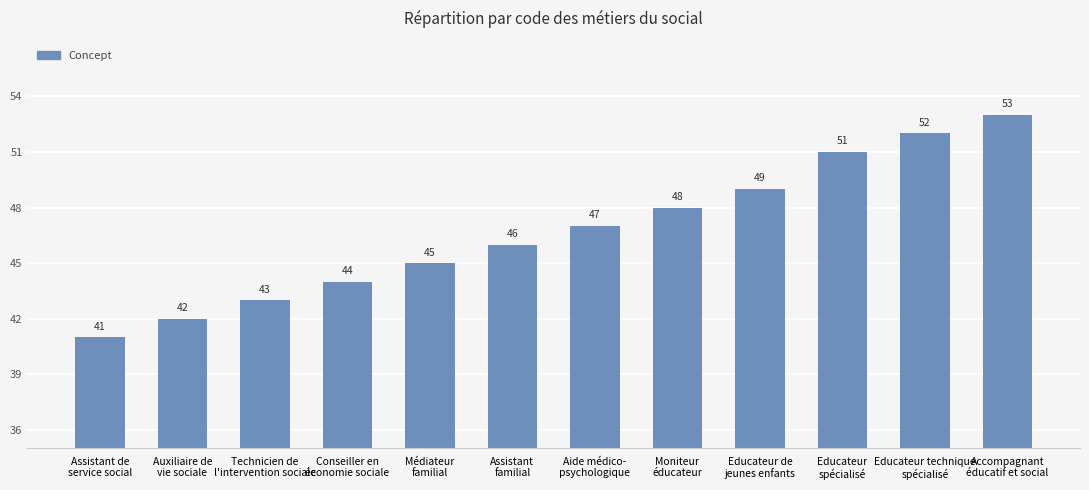

List the labels in order of value, smallest first.

Assistant de
service social, Auxiliaire de
vie sociale, Technicien de
l'intervention sociale, Conseiller en
économie sociale, Médiateur
familial, Assistant
familial, Aide médico-
psychologique, Moniteur
éducateur, Educateur de
jeunes enfants, Educateur
spécialisé, Educateur technique
spécialisé, Accompagnant
éducatif et social